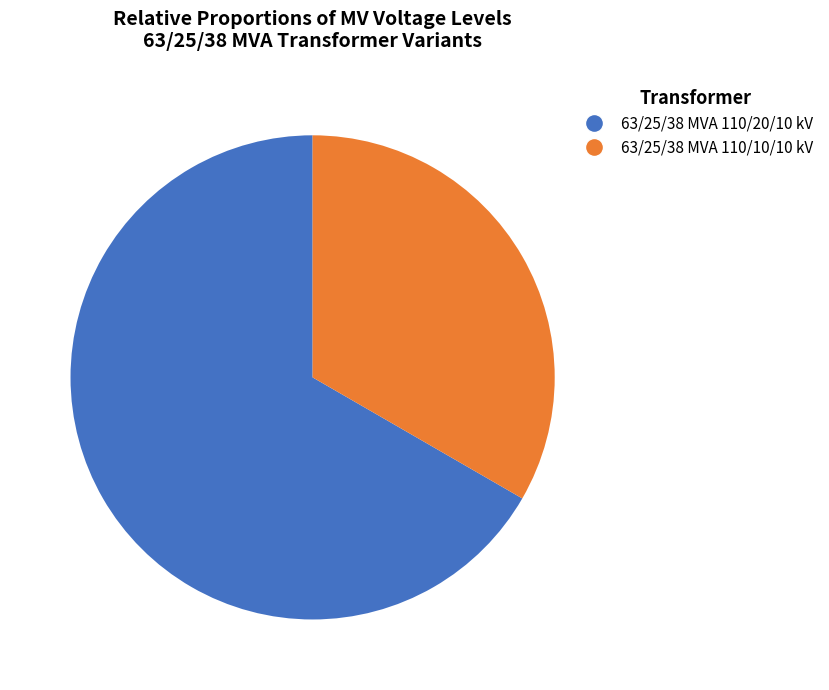

Which category has the smallest portion of the pie?

63/25/38 MVA 110/10/10 kV